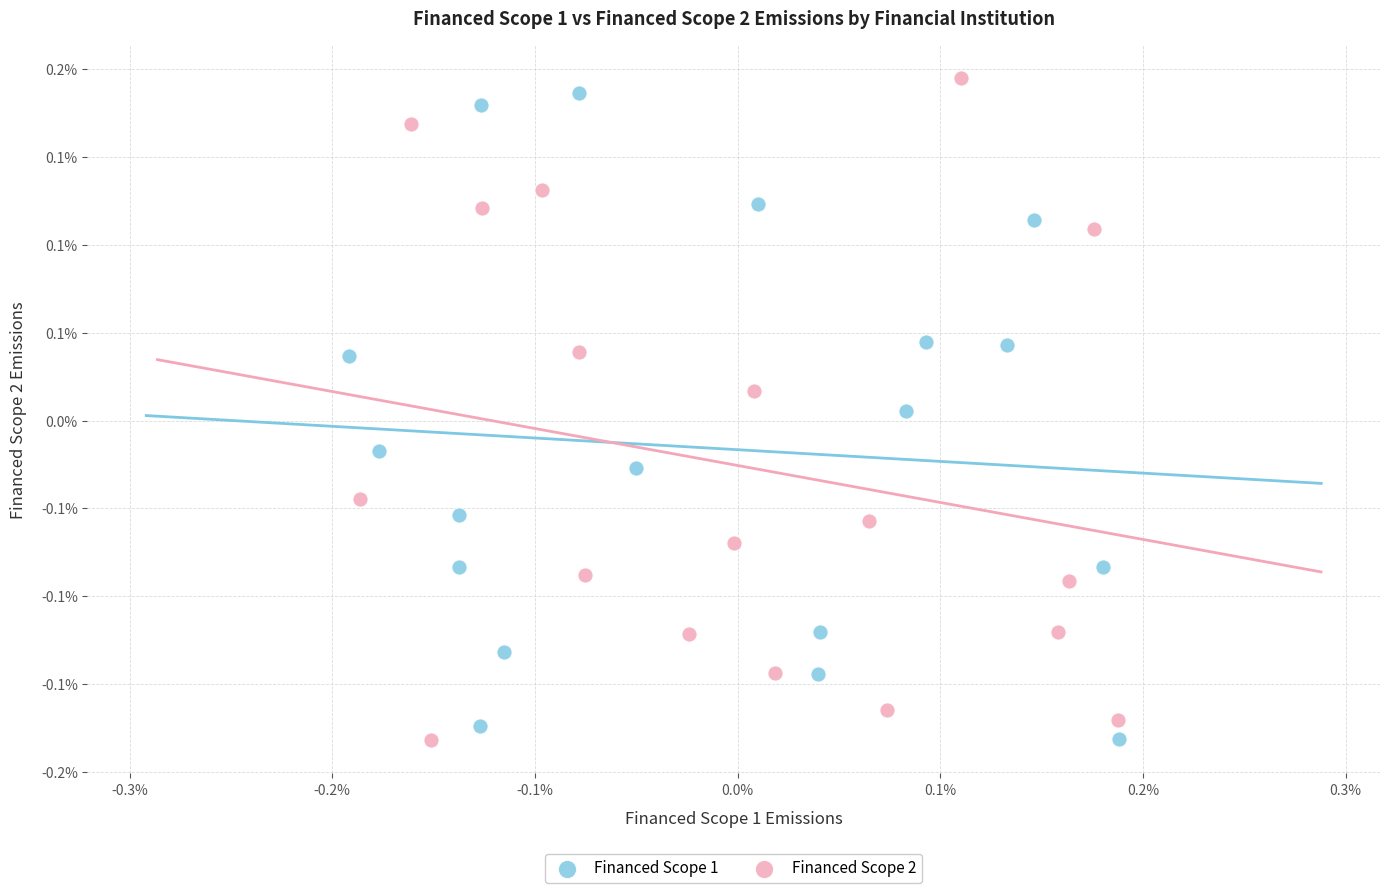

What are all the series names shown in the legend?

Financed Scope 1, Financed Scope 2